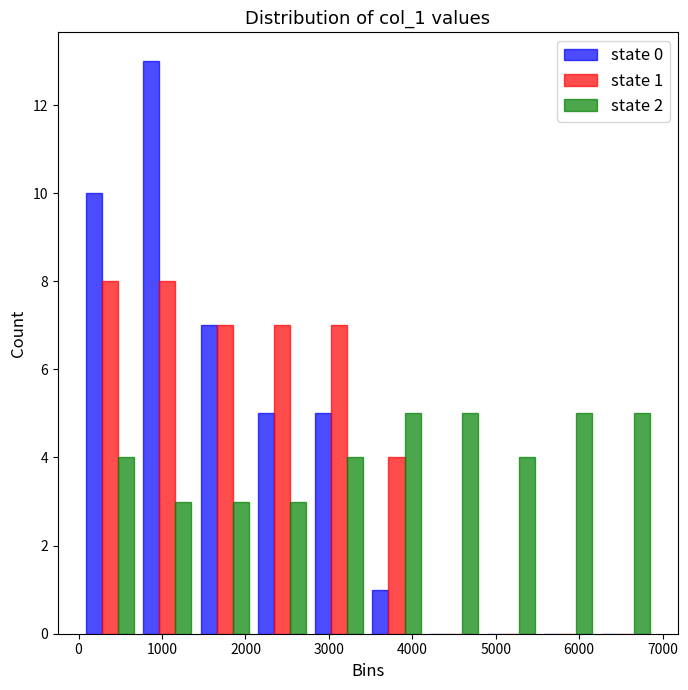

In the state 0 series, which range on the x-axis has the tallest bar?

700 to 1400